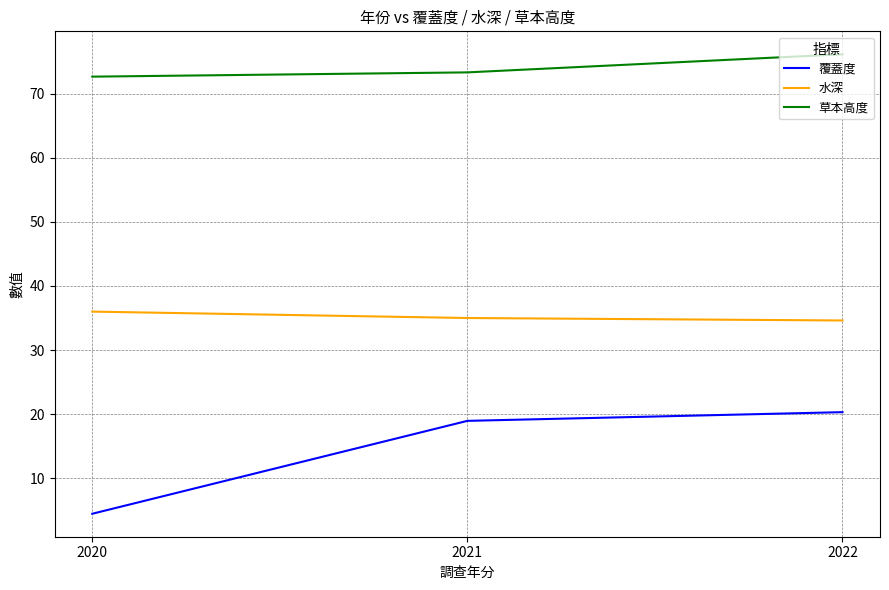

What is the sum of all 覆蓋度 values?

43.7